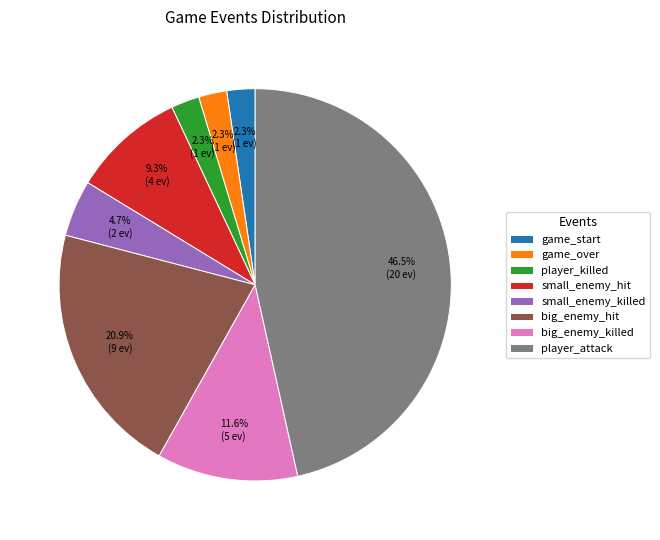

What percentage is the game_over slice, to the nearest percent?

2%